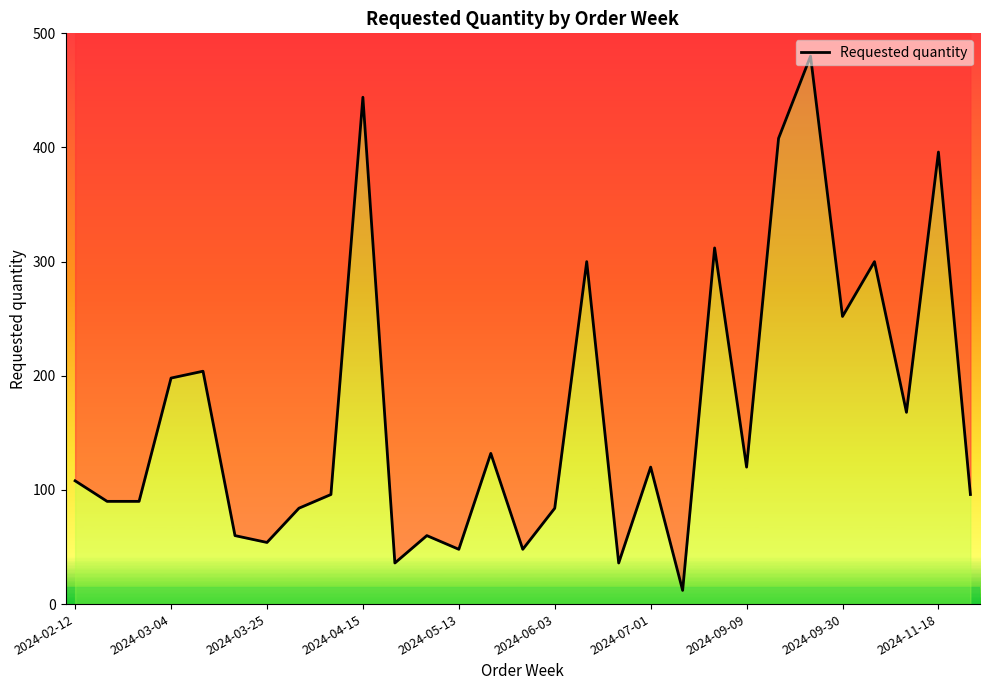

The value at 17 is 8. True or false?

False